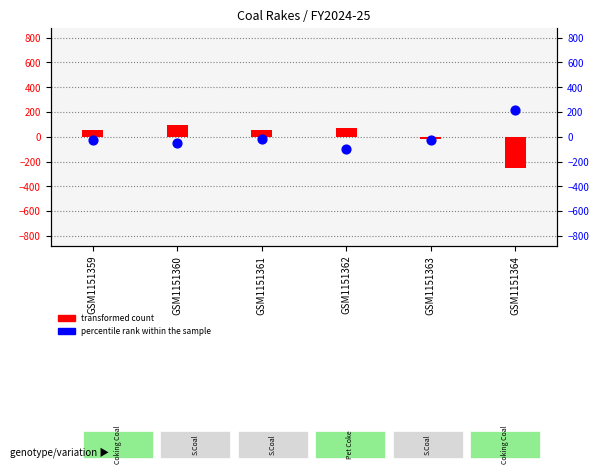

What is the total value across all series at GSM1151363?

-46.9